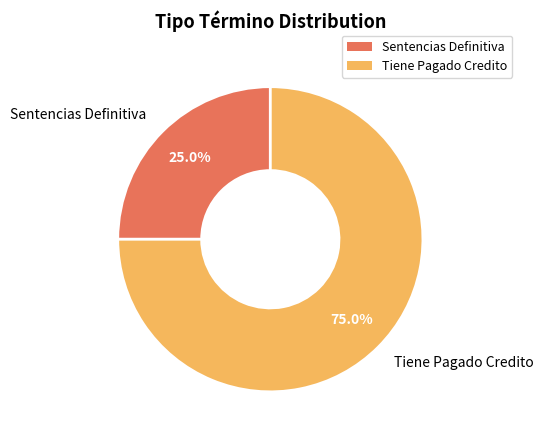

The Sentencias Definitiva slice represents 34% of the pie. True or false?

False